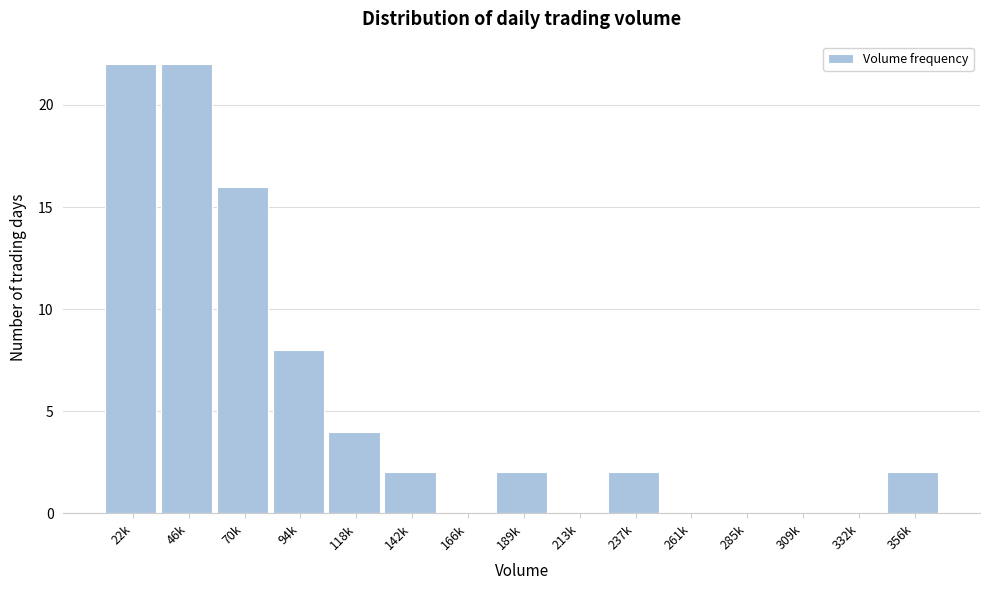

Reading left to right, what are all the values shown in this chart?

22k=22	46k=22	70k=16	94k=8	118k=4	142k=2	166k=0	189k=2	213k=0	237k=2	261k=0	285k=0	309k=0	332k=0	356k=2